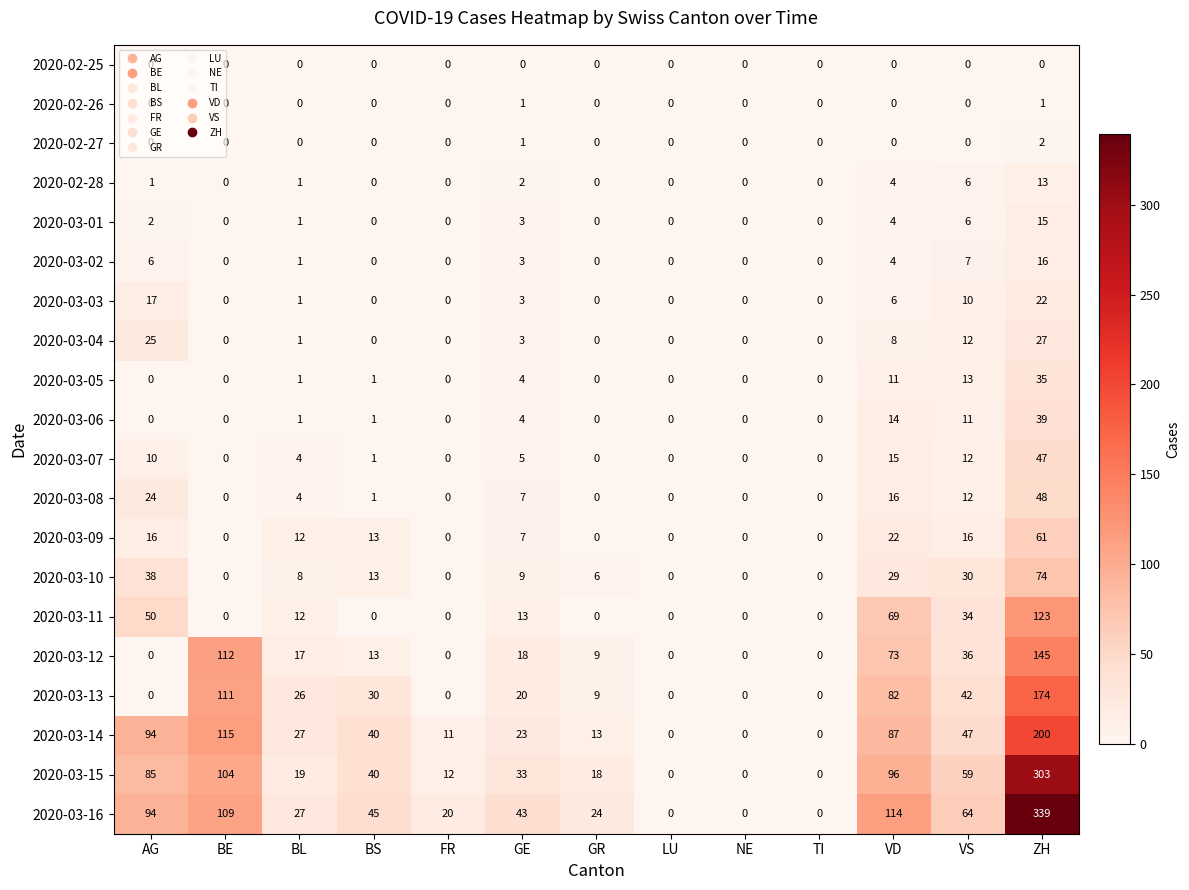

How many data points does each series have?

13